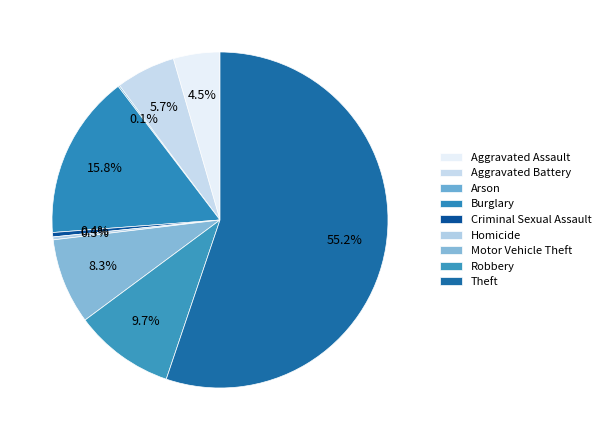

To the nearest percent, what is the combined percentage of Aggravated Battery and Burglary?

22%